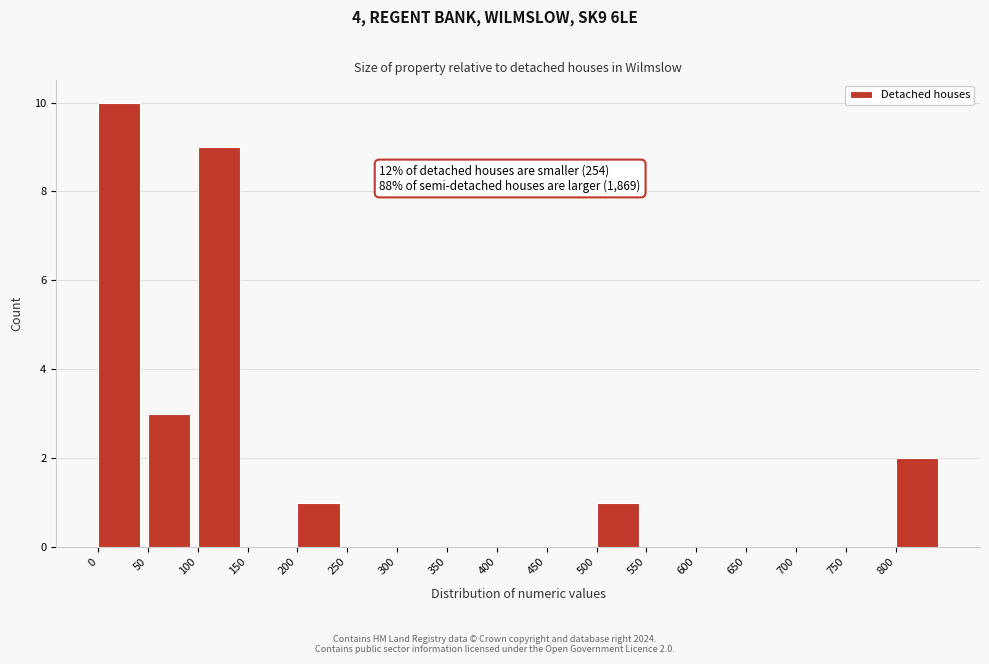

Which range on the x-axis has the tallest bar?

0 to 50